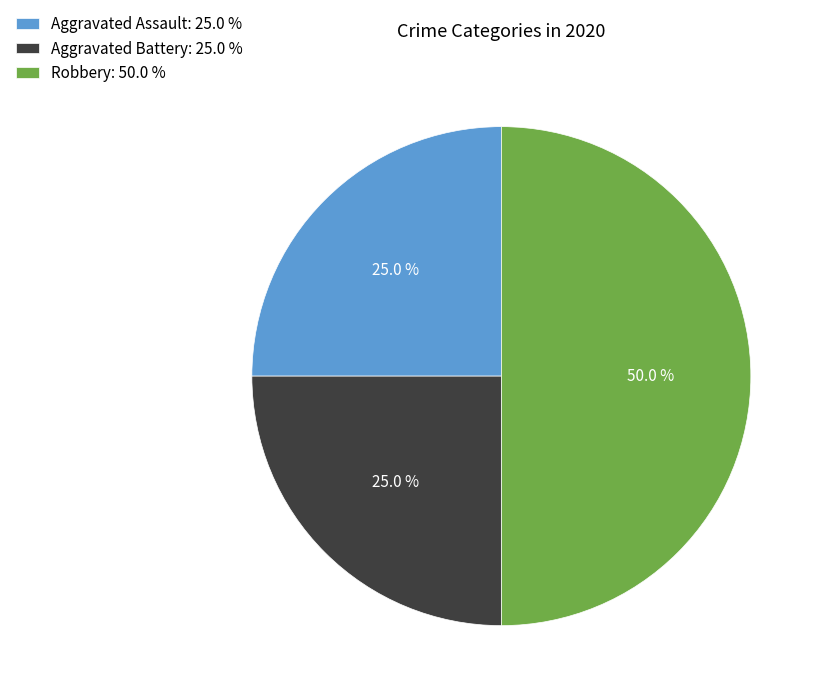

To the nearest percent, what portion does Robbery represent?

50%